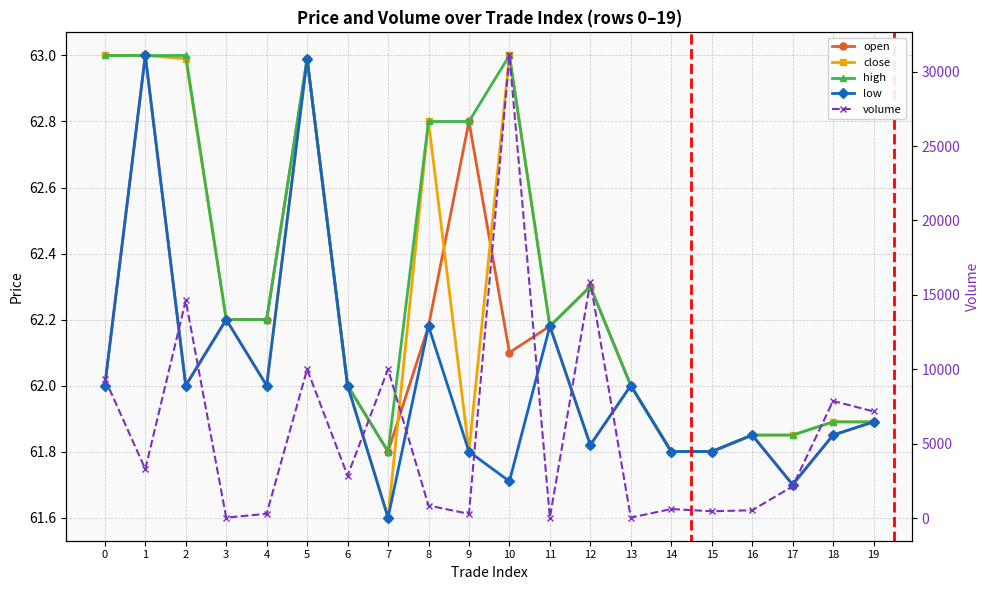

Is this an area chart (filled region under the line)?

No